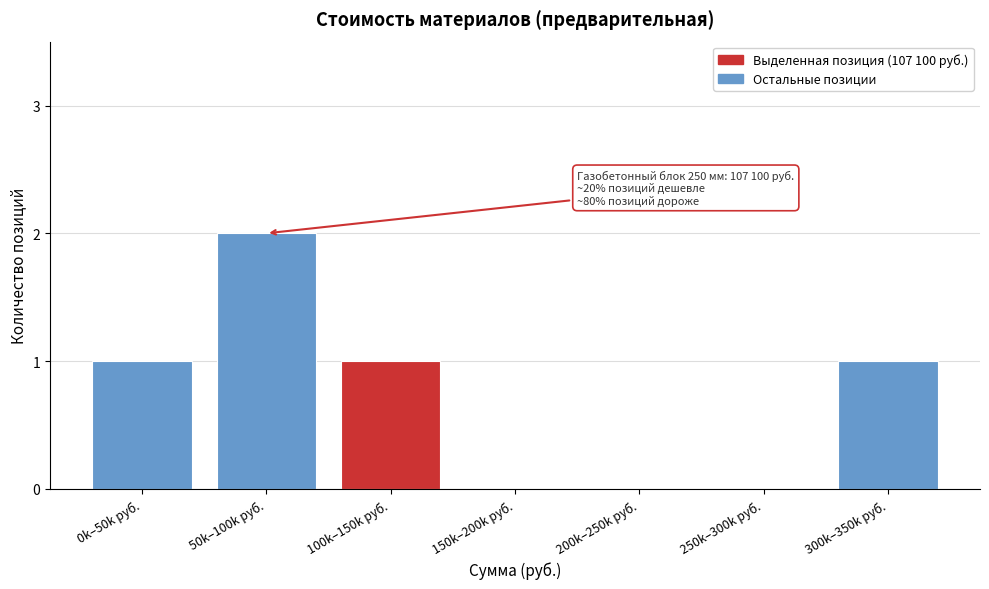

Reading right to left, transcribe all the data shown in this chart.

300k–350k руб.=1	250k–300k руб.=0	200k–250k руб.=0	150k–200k руб.=0	100k–150k руб.=1	50k–100k руб.=2	0k–50k руб.=1